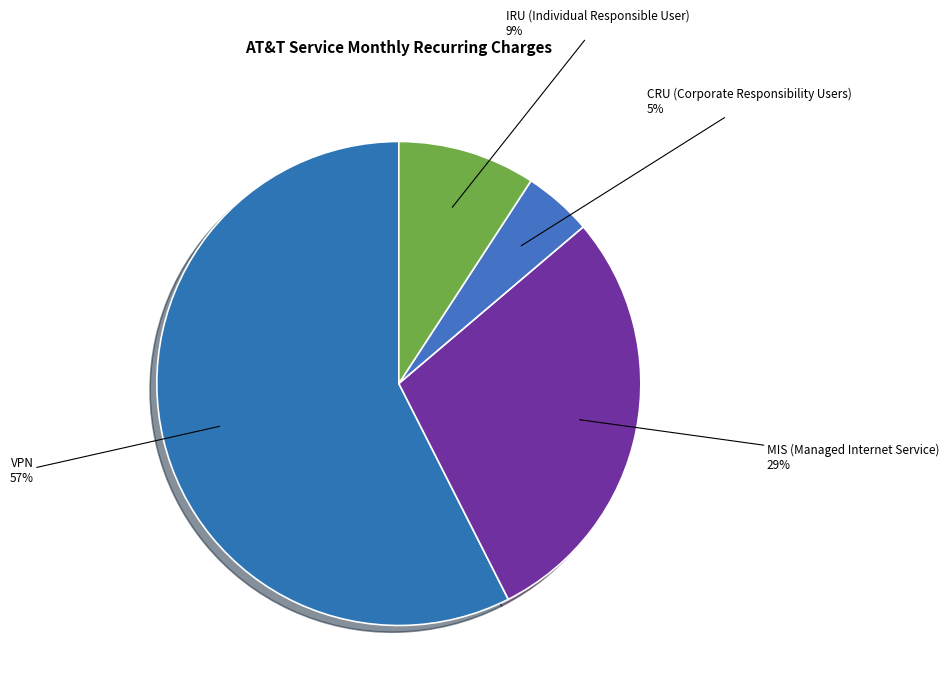

Which slice is the largest?

VPN